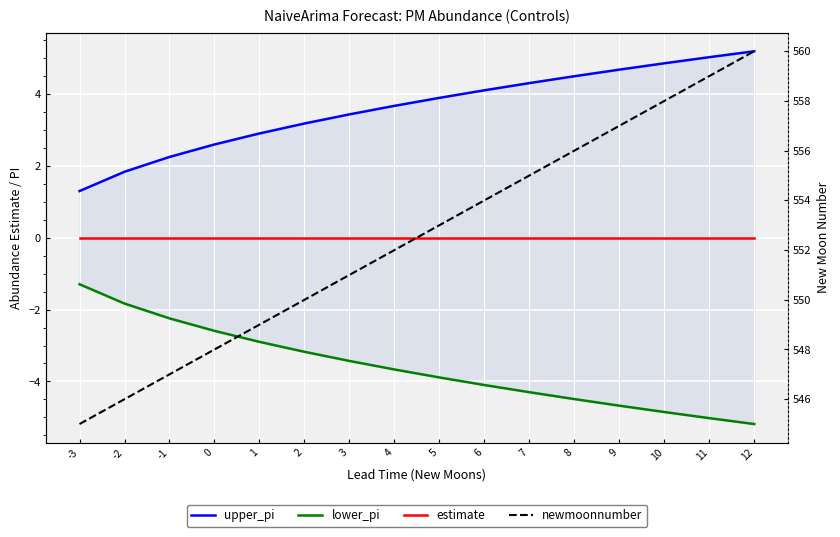

True or false: estimate has a value of 0.0 at 0.

True